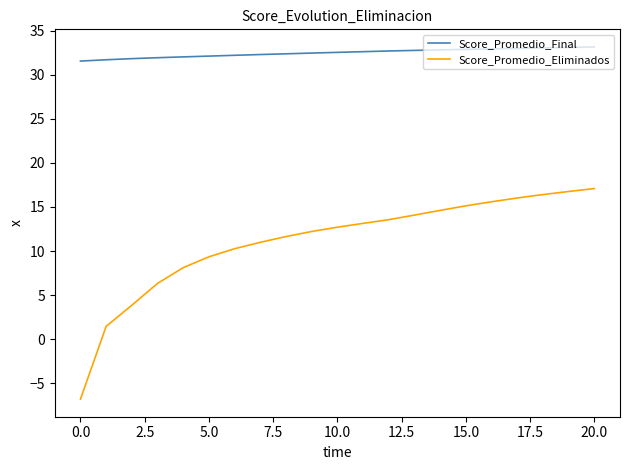

What is the difference between the maximum and minimum values in the Score_Promedio_Final series?

1.6